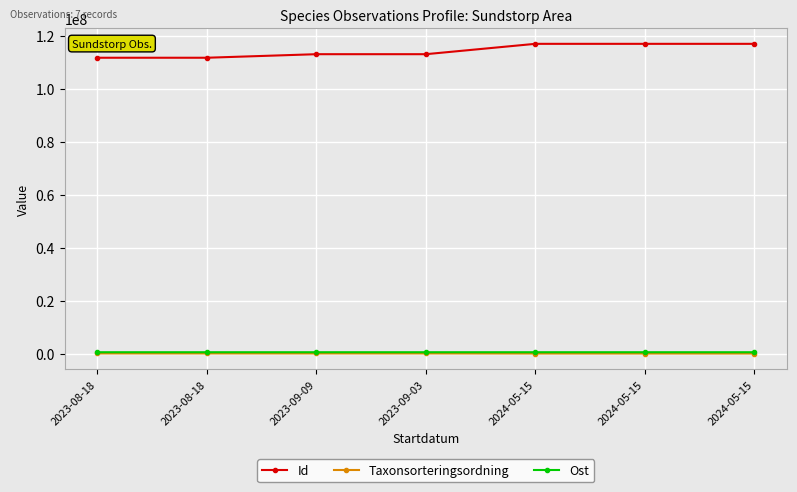

At which label is Ost closest to 549045?

2024-05-15